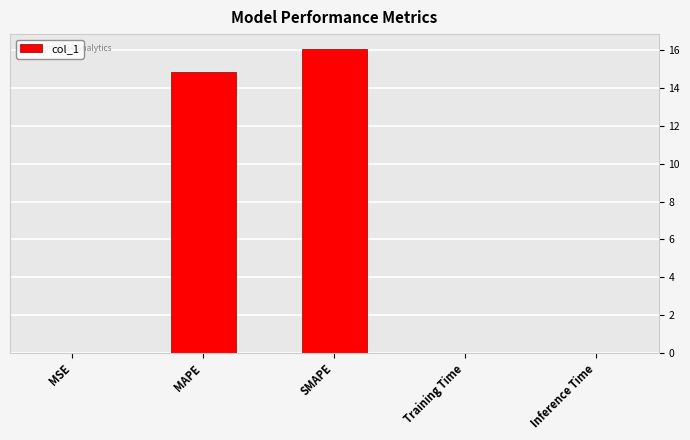

What is the sum of all values?

30.9